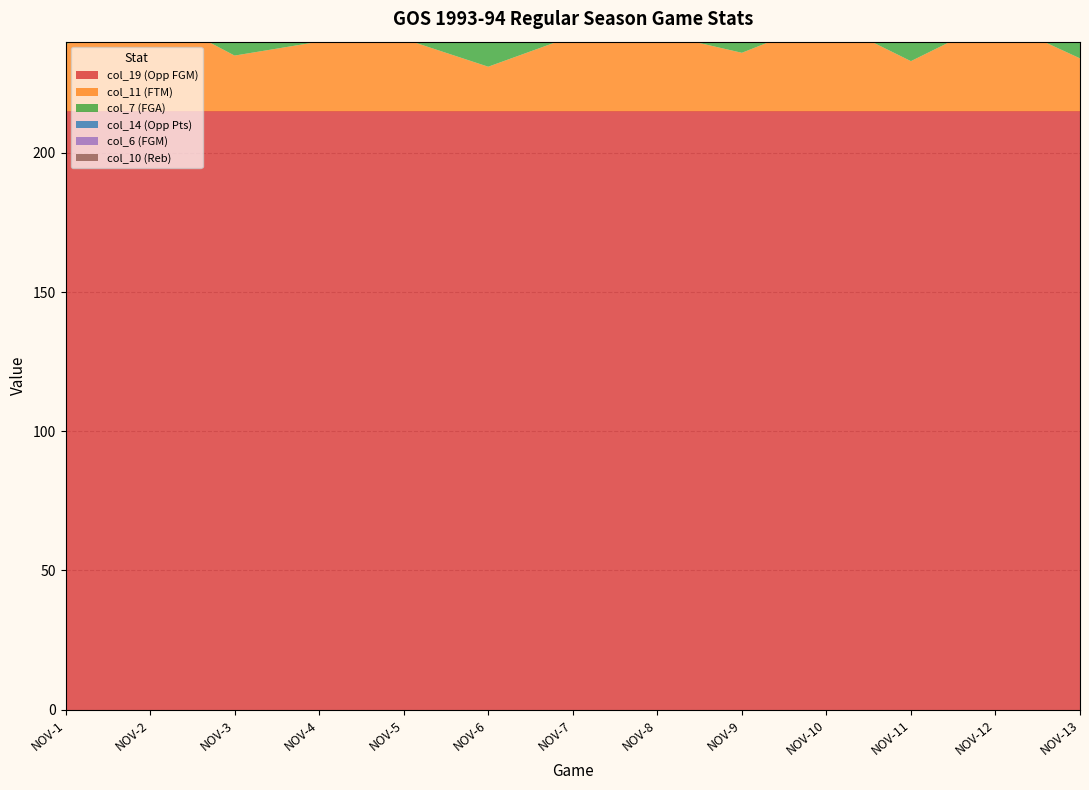

Reading left to right, transcribe all the data shown in this chart.

col_19 (Opp FGM): 215	215	215	215	215	215	215	215	215	215	215	215	215
col_11 (FTM): 24	36	20	25	26	16	27	28	21	33	18	33	19
col_7 (FGA): 84	66	80	79	86	87	96	96	97	80	88	77	86
col_14 (Opp Pts): 85	93	93	93	106	104	103	97	107	108	100	91	103
col_6 (FGM): 30	33	38	38	43	44	42	36	44	40	40	32	45
col_10 (Reb): 1	8	2	3	9	7	10	7	3	7	3	3	8